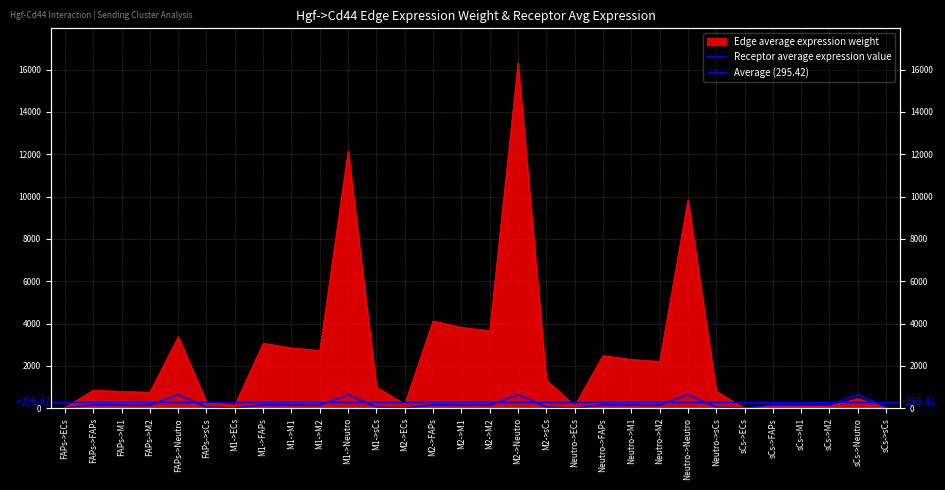

What is the difference between the maximum and minimum values in the Receptor average expression value series?

640.4